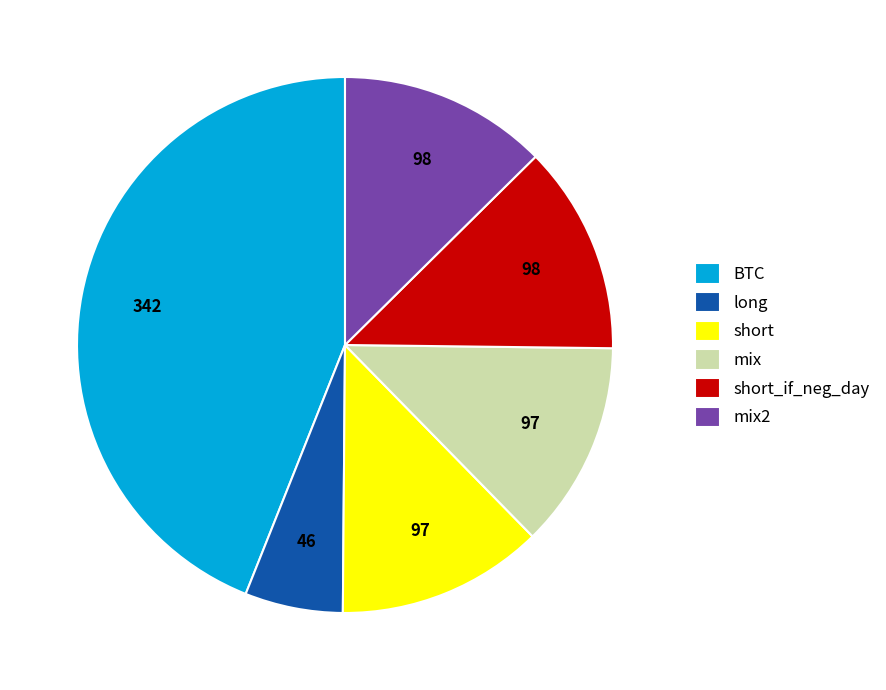

Which slice is the smallest?

long